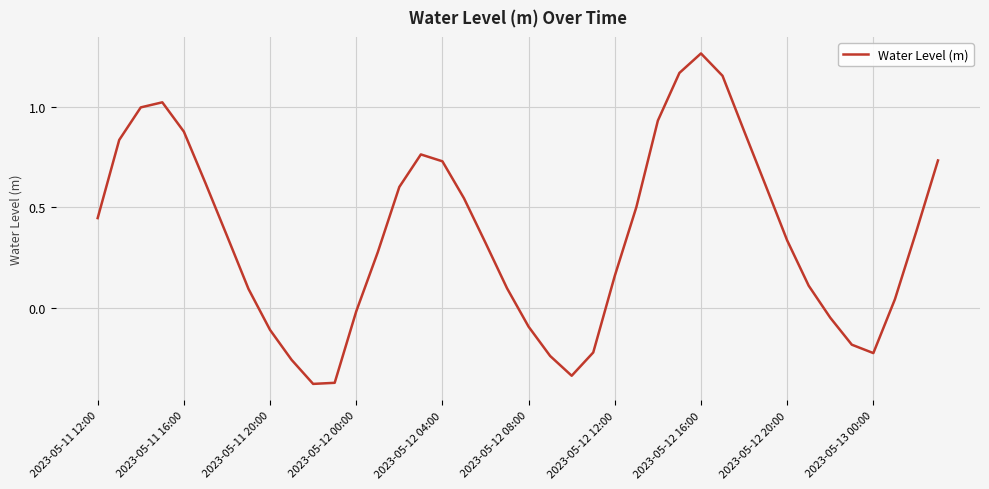

Count the number of values greater than 0.

28